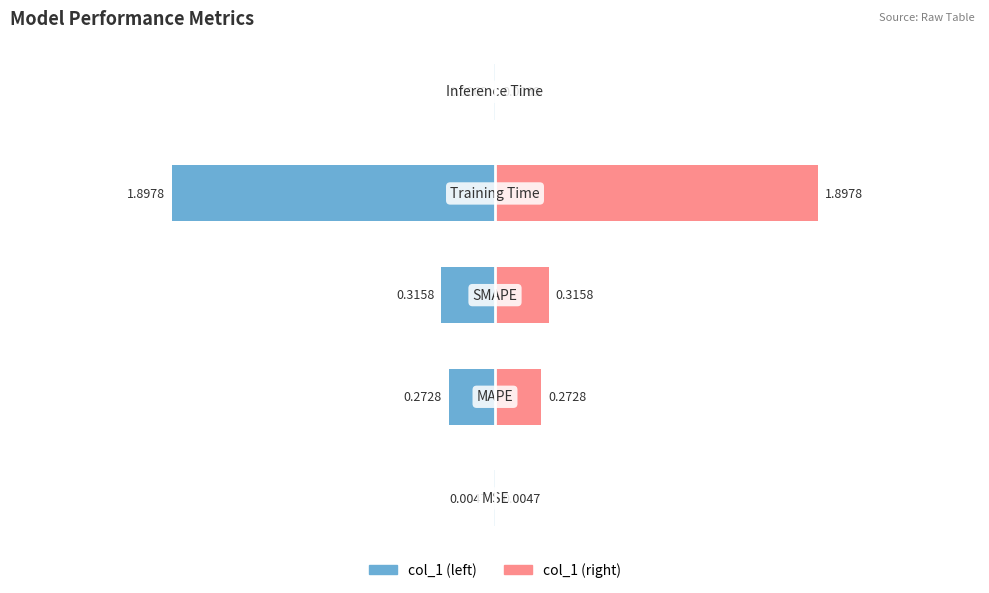

At how many categories does at least one series exceed 0?

5